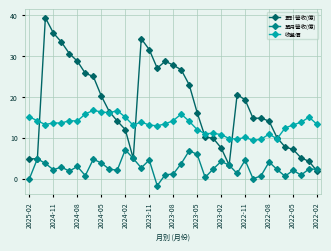

What is the value of the 單月營收(億) point at the 3rd from the left?

3.7